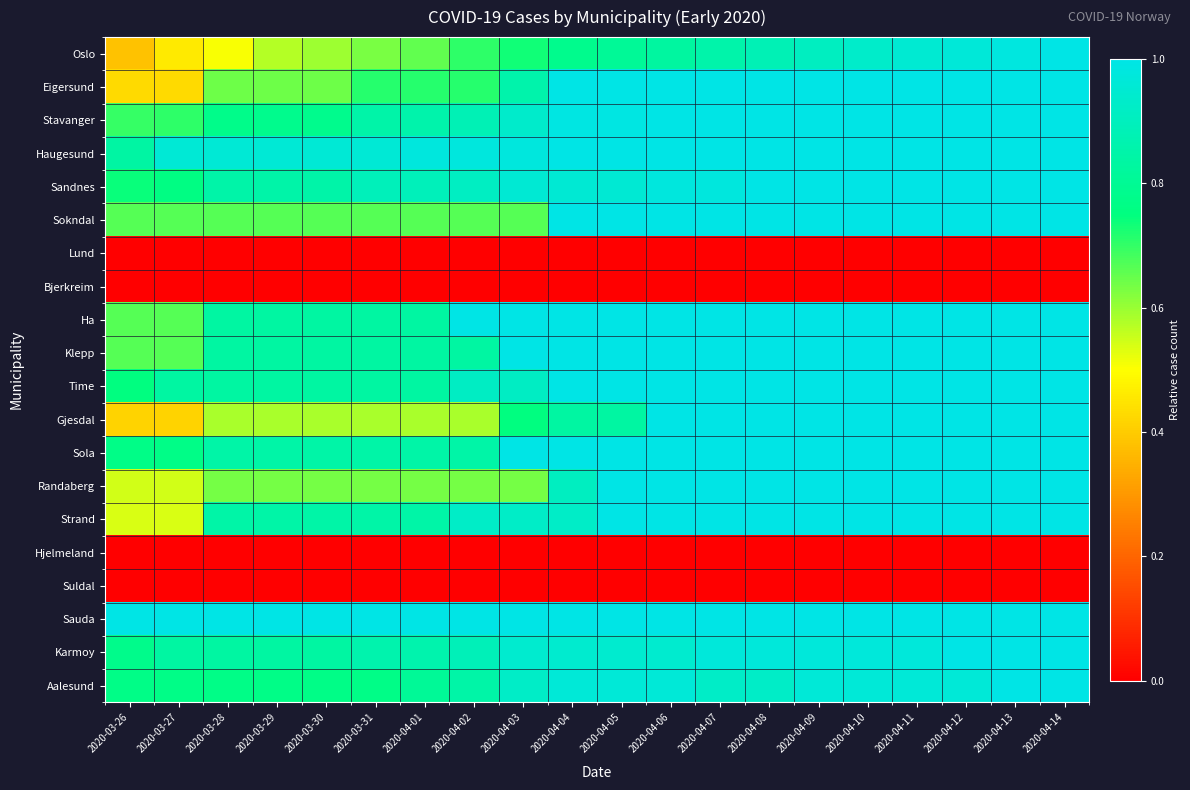

At which category is the sum across all series the highest?

2020-04-14